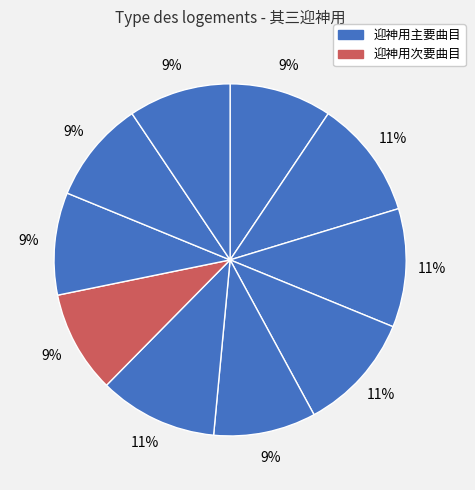

Is there a majority slice in this chart?

No